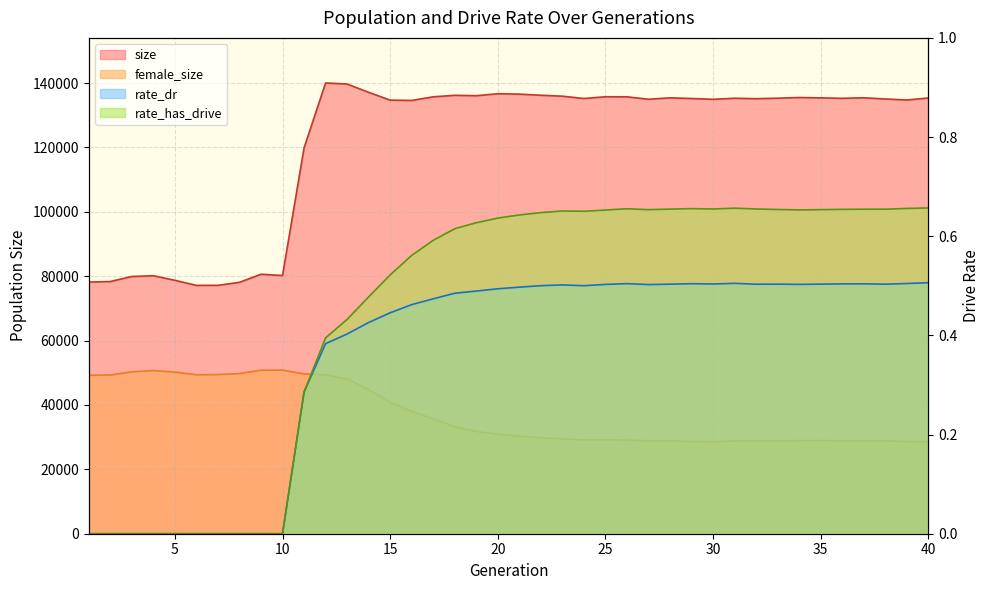

True or false: female_size and rate_has_drive cross at least once.

False